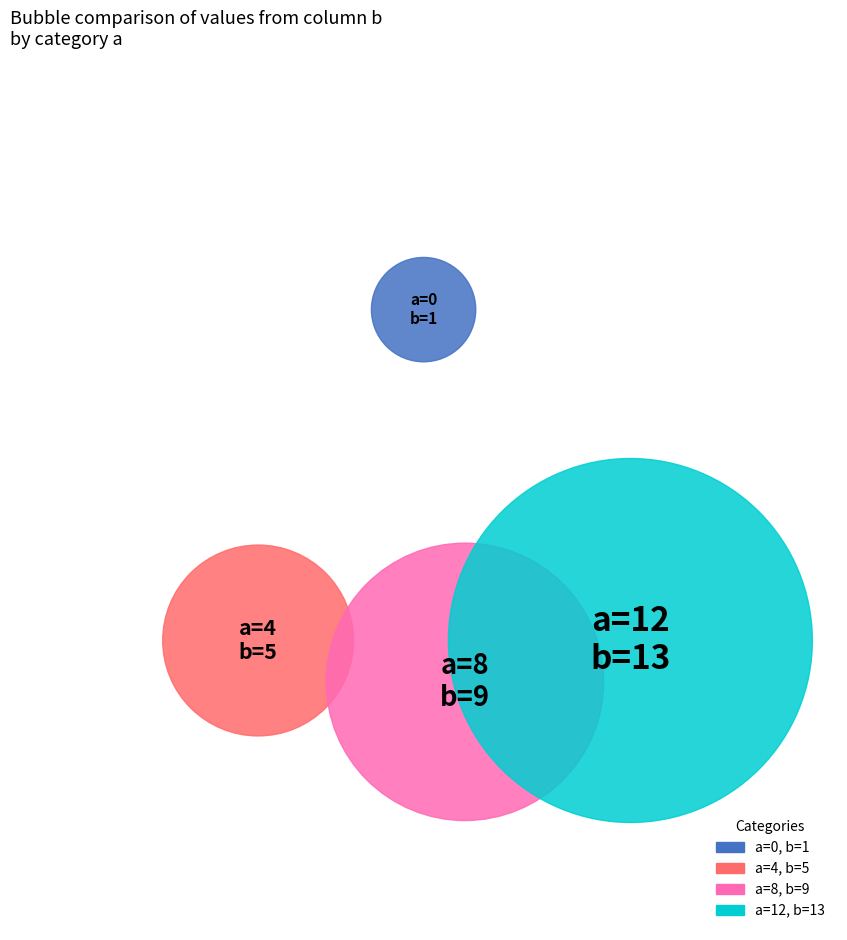

What percentage is the 8 slice, to the nearest percent?

32%